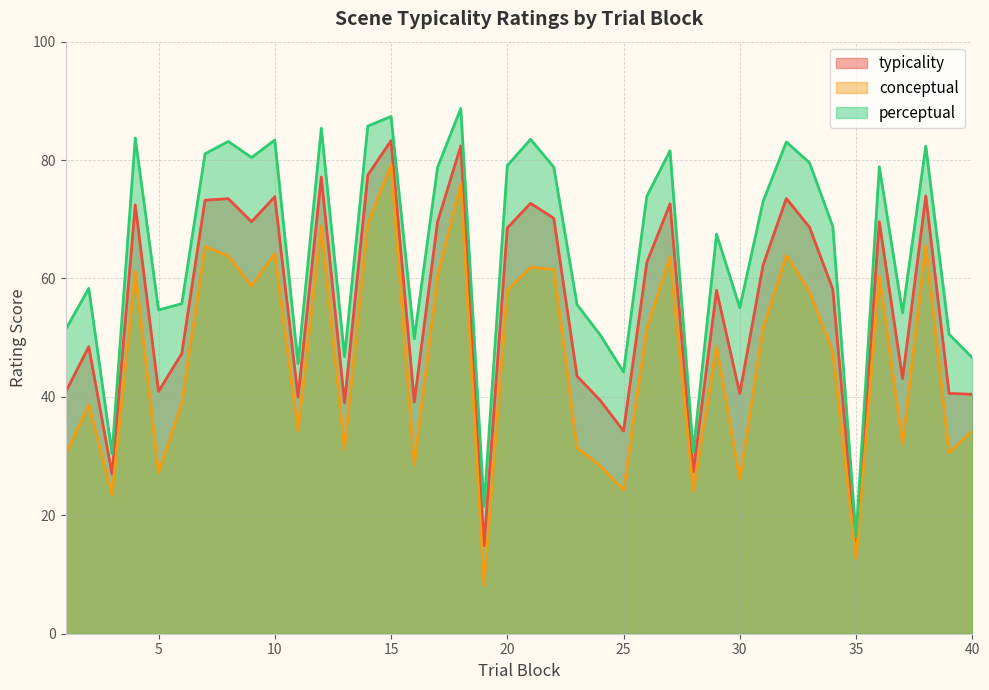

What is the sum of the conceptual values at 13 and 5?

58.4